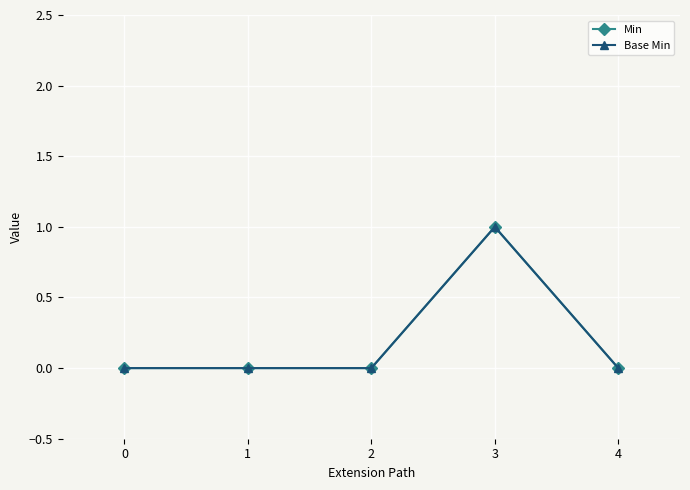

Does the chart have visible grid lines?

Yes